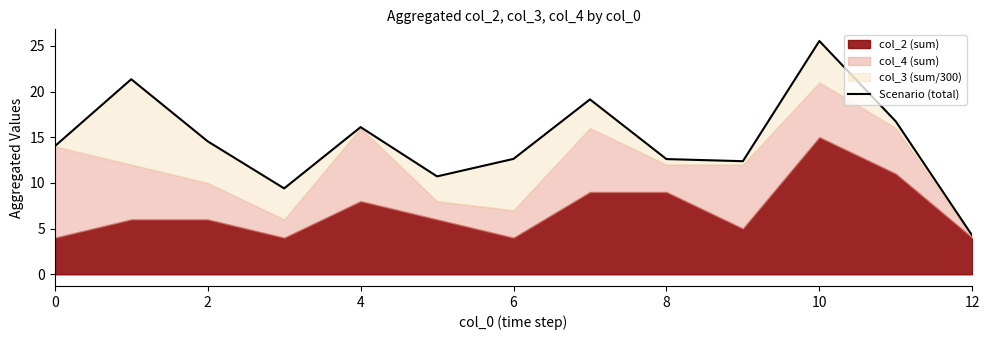

What is the difference between the second highest and second lowest values?

11.9